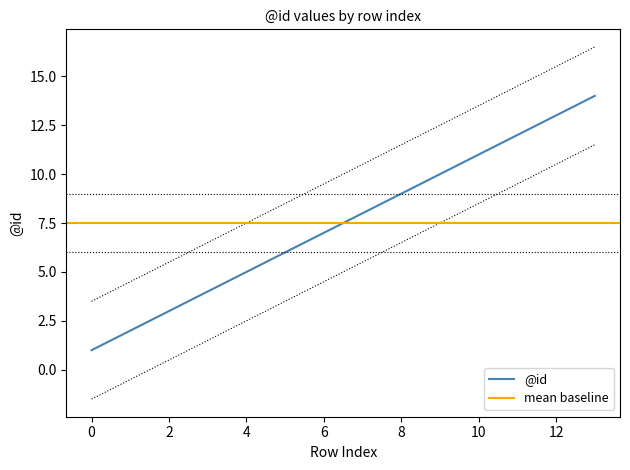

True or false: there are more than 0 points higher than both neighbors.

False